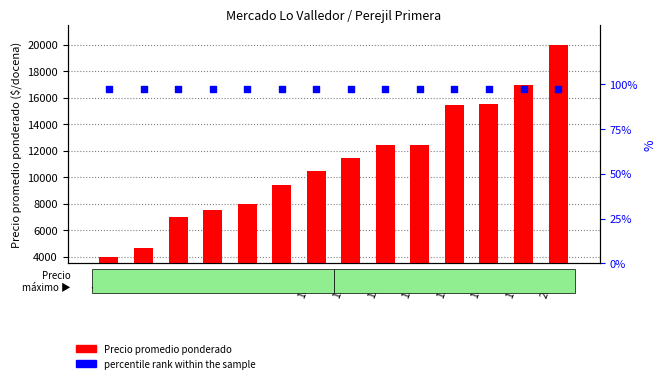

Which series has the largest total across all categories?

Precio promedio ponderado